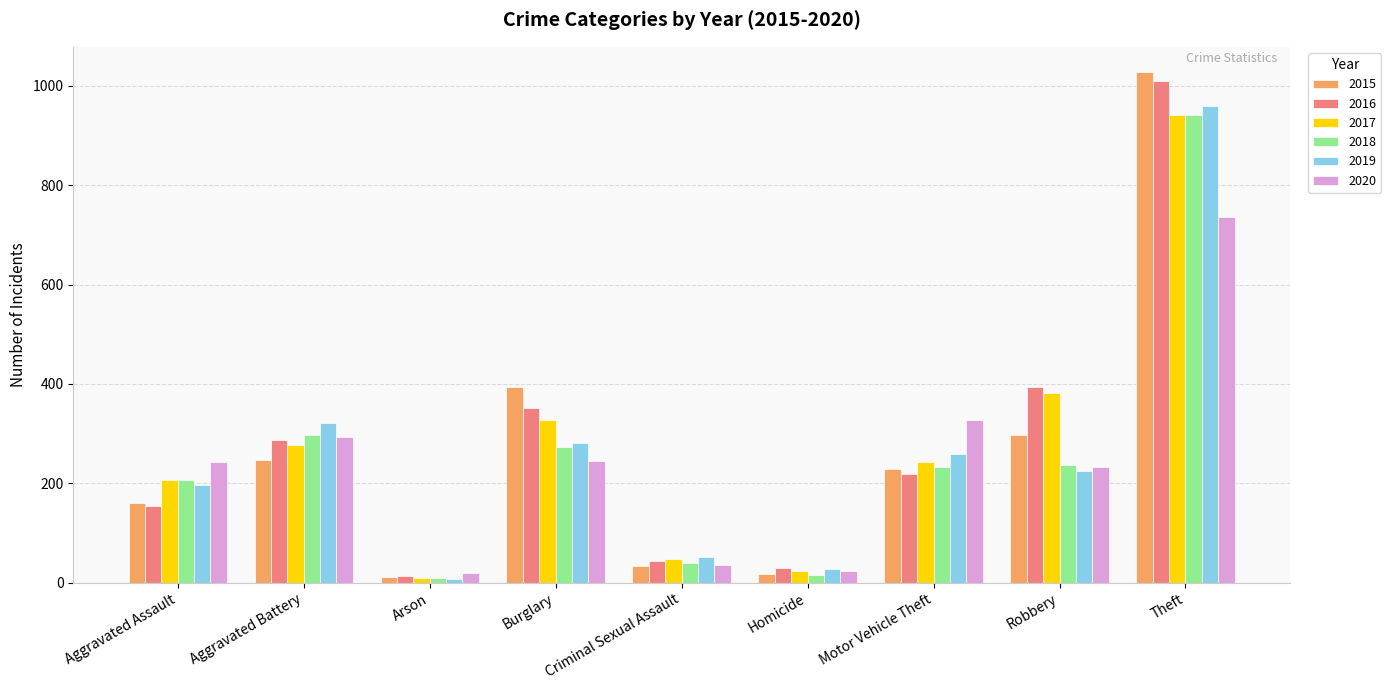

Is it true that 2016 equals 1009 at Theft?

True